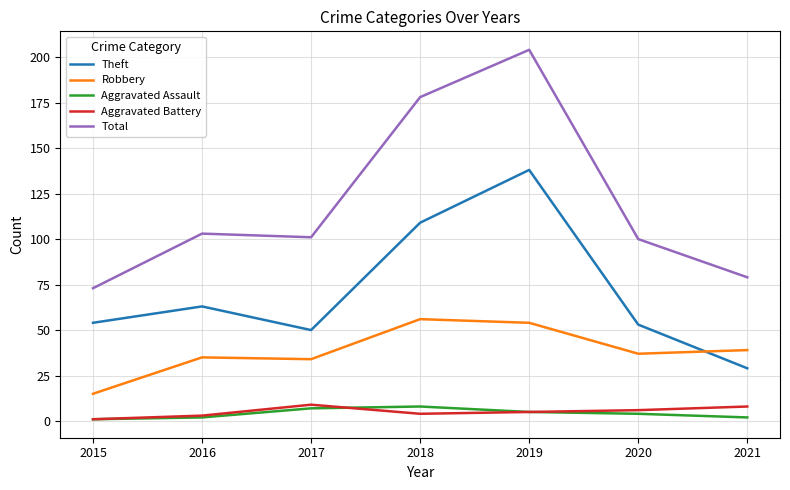

Which series changed the most between 2015 and 2020?

Total